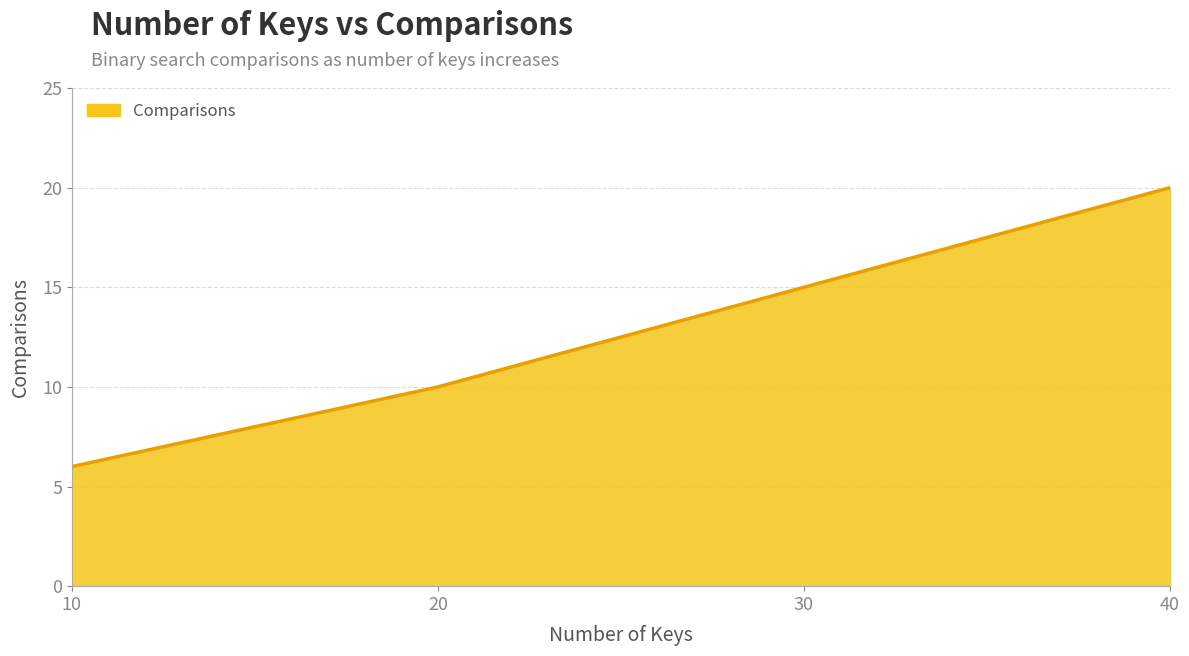

Rank the categories by value from highest to lowest.

40, 30, 20, 10